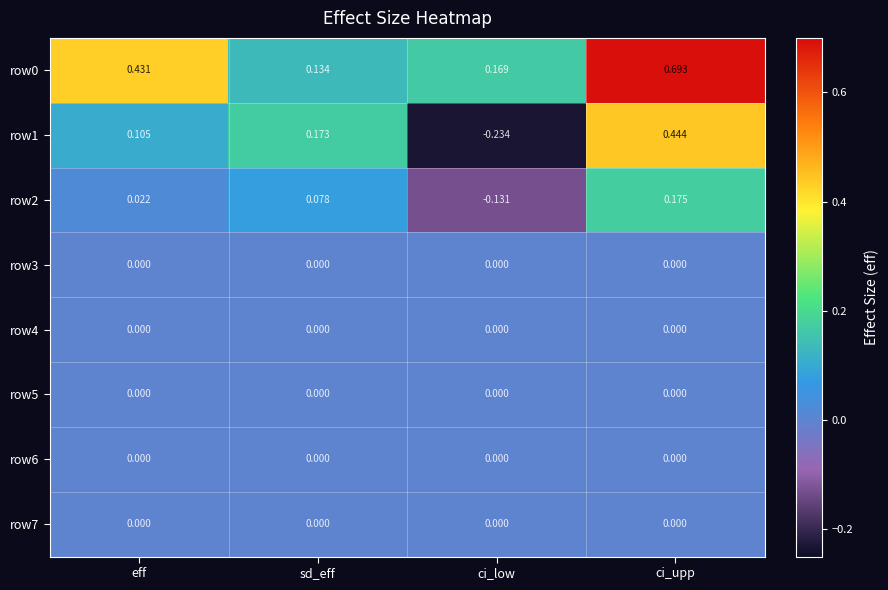

Which label corresponds to the largest value in the chart?

ci_upp